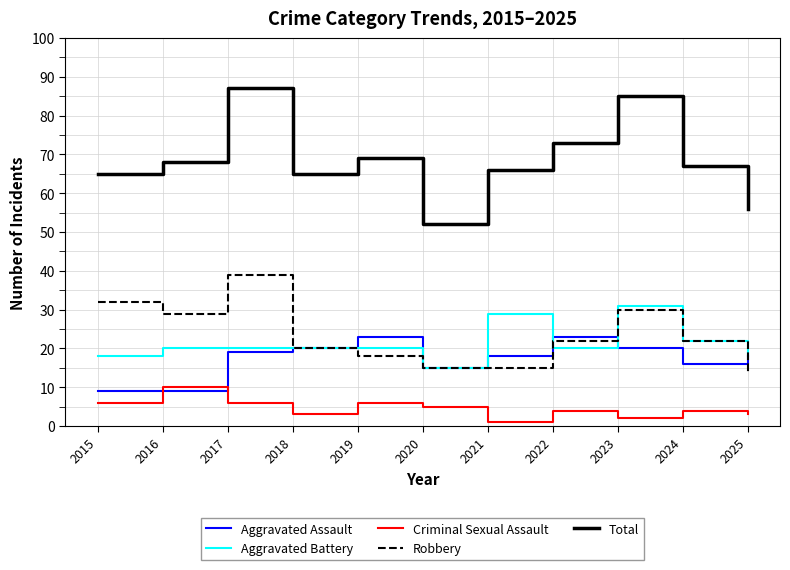

Read the Criminal Sexual Assault value at 2019.

6